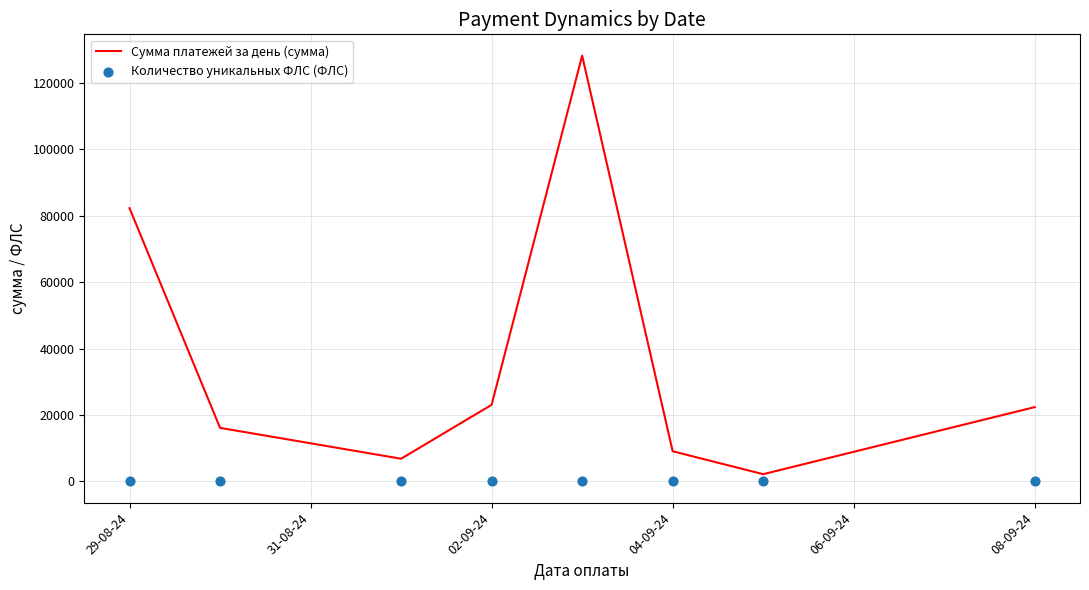

What are all the series names shown in the legend?

Сумма платежей за день (сумма), Количество уникальных ФЛС (ФЛС)